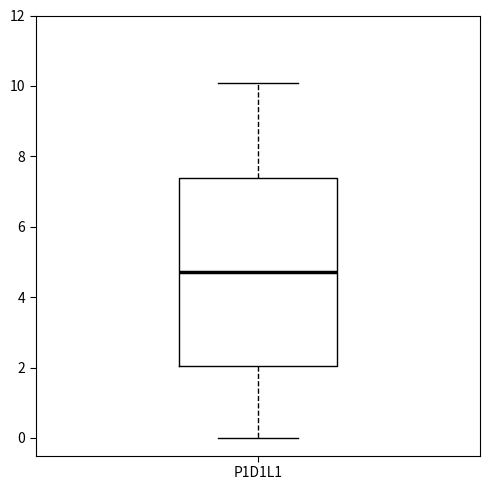

Transcribe this box plot: give where the median line is, the range the box spans, and where the two whiskers end, as read against the y-axis. The values are not printed on the chart, so give them approximately, as read against the axis.

median 4.8, box 2.0 to 7.4, whiskers 0.0 to 10.0